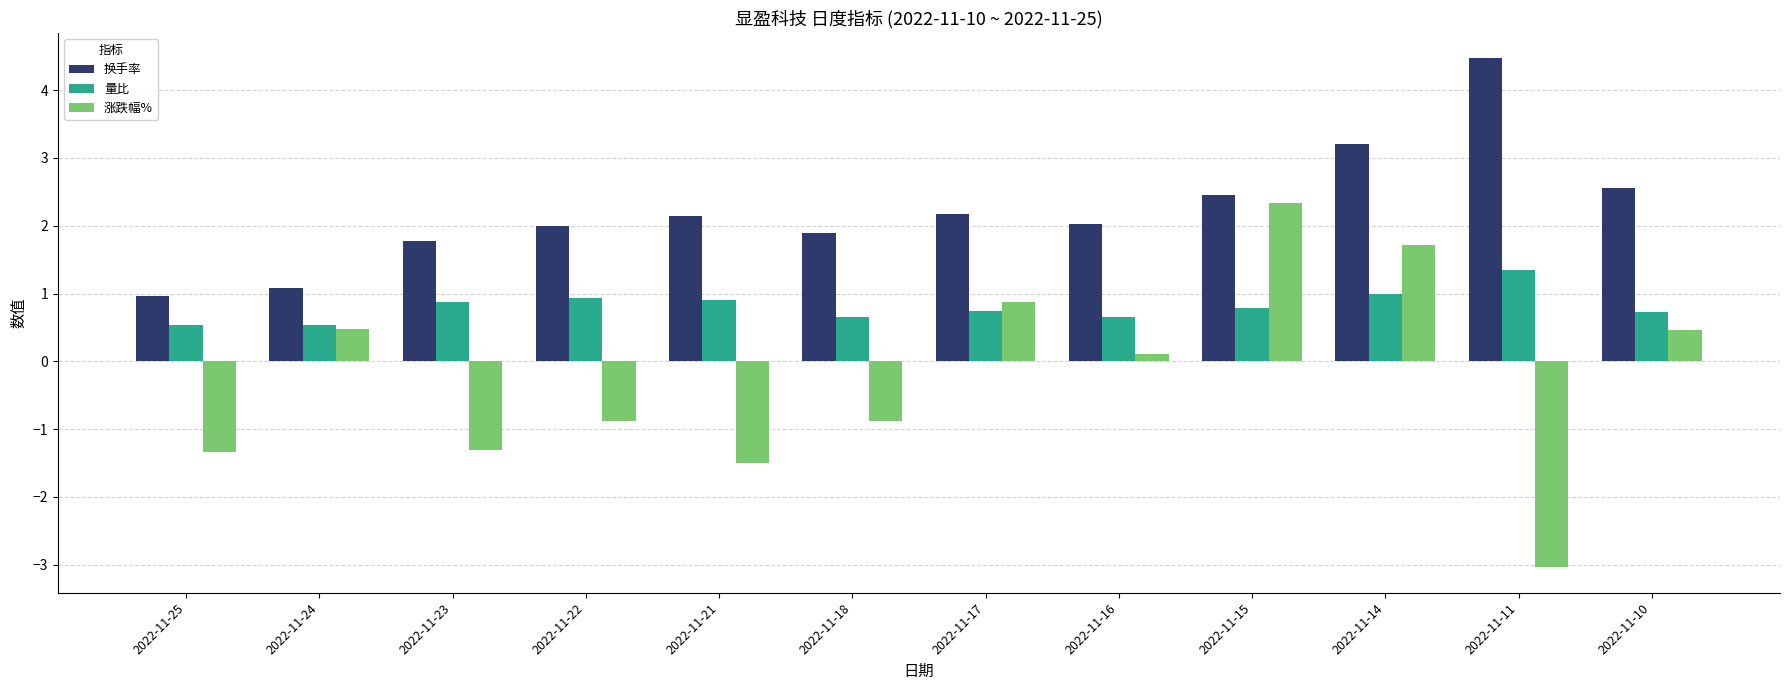

Rank the series by their maximum value, from highest to lowest.

换手率, 涨跌幅%, 量比